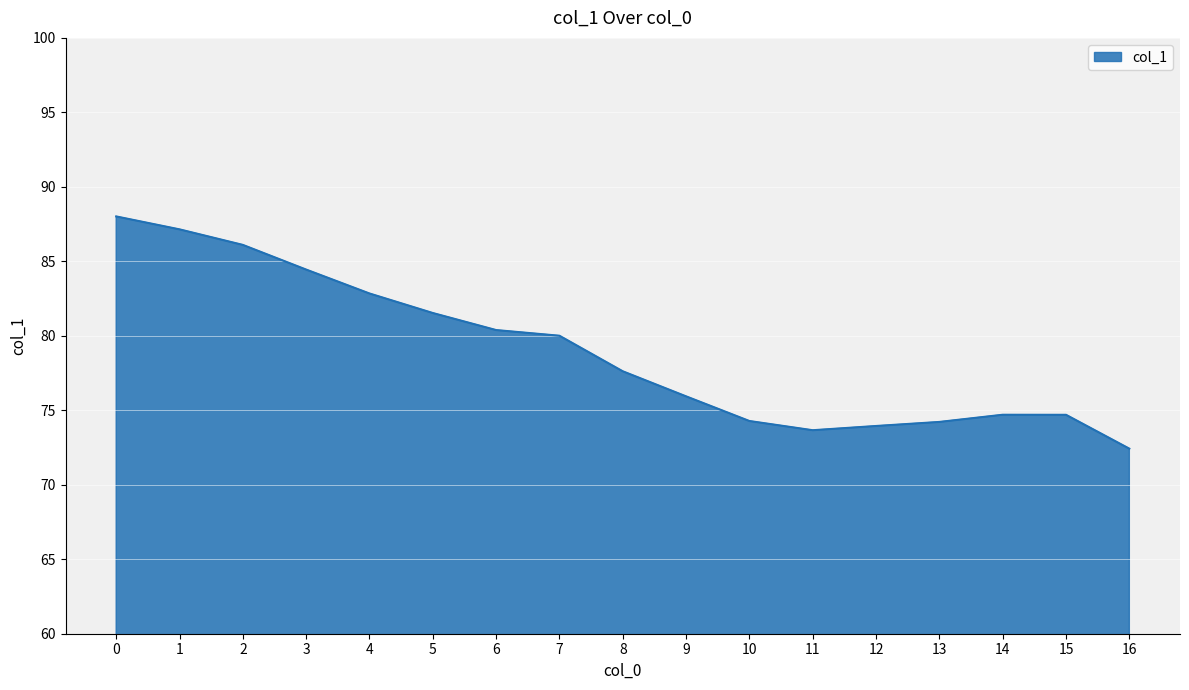

What is the change in value from 0 to 2?

-1.9